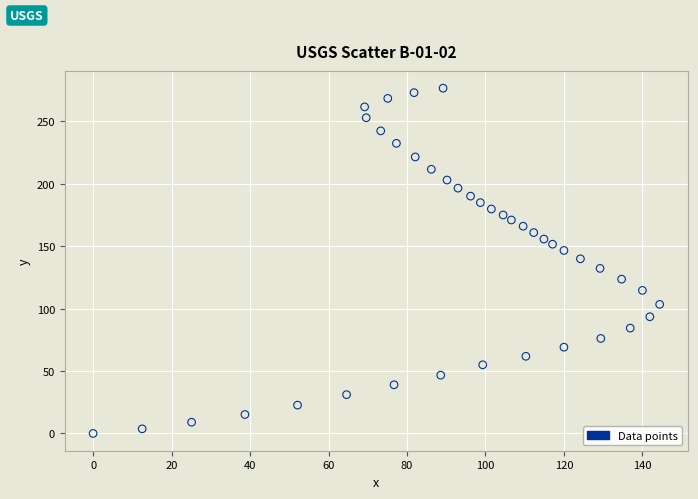

What is the range of Y values (max minus min)?

276.6